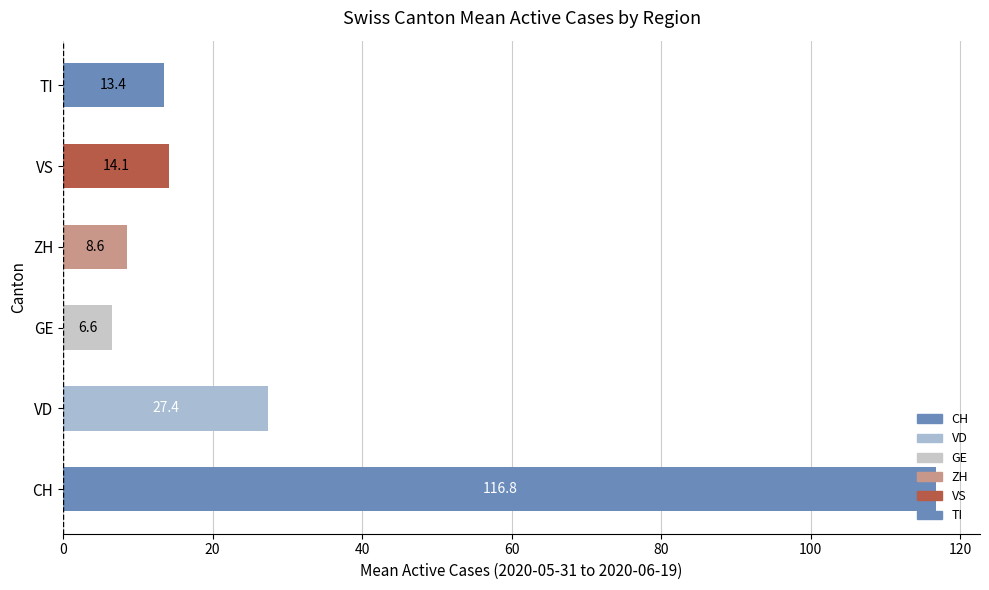

Approximately how many times larger is the value at TI compared to ZH?

1.6